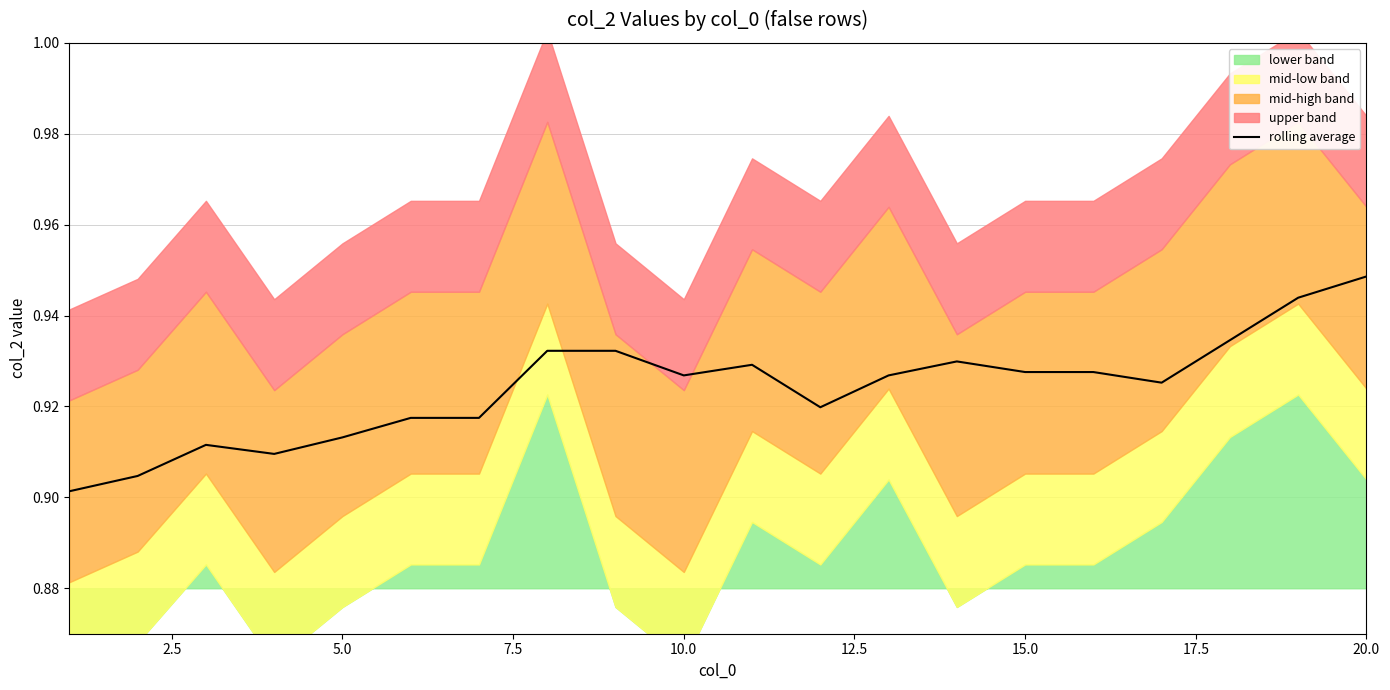

True or false: rolling average has a value of 1.3 at 20.0.

False